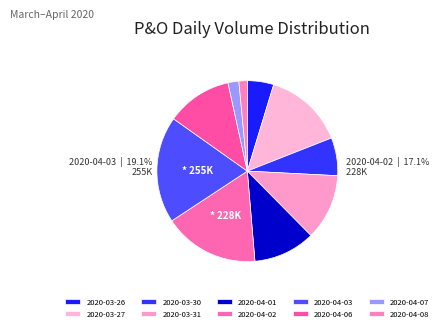

What is the total percentage of 2020-04-07 and 2020-04-02?

19.0%